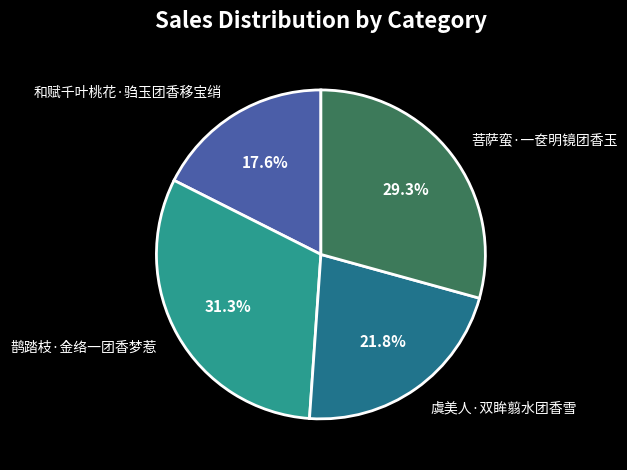

What percentage is the 虞美人·双眸翦水团香雪 slice, to the nearest percent?

22%